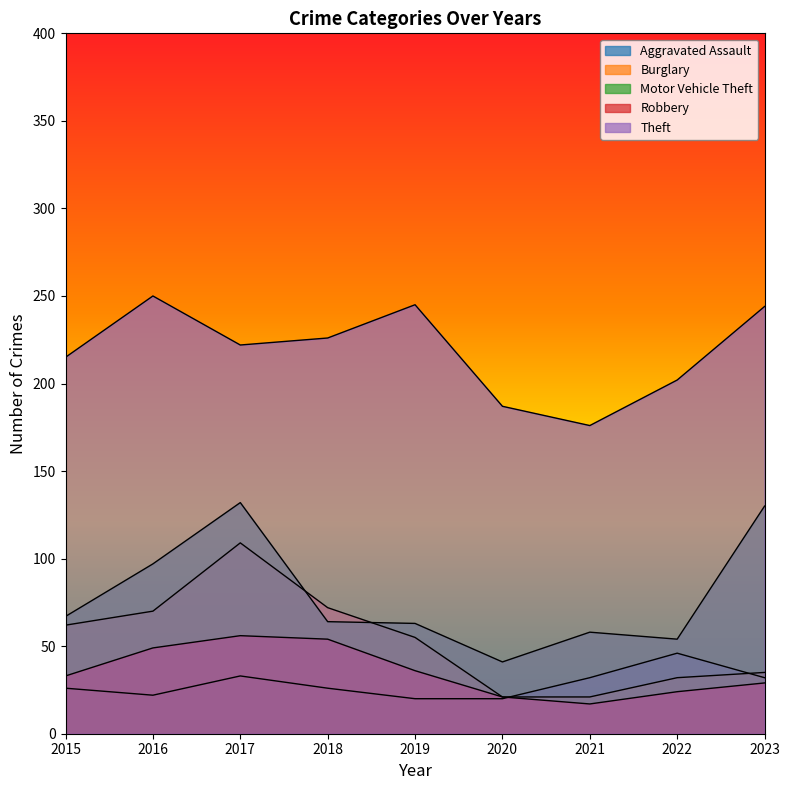

True or false: Burglary and Robbery intersect in this chart.

False